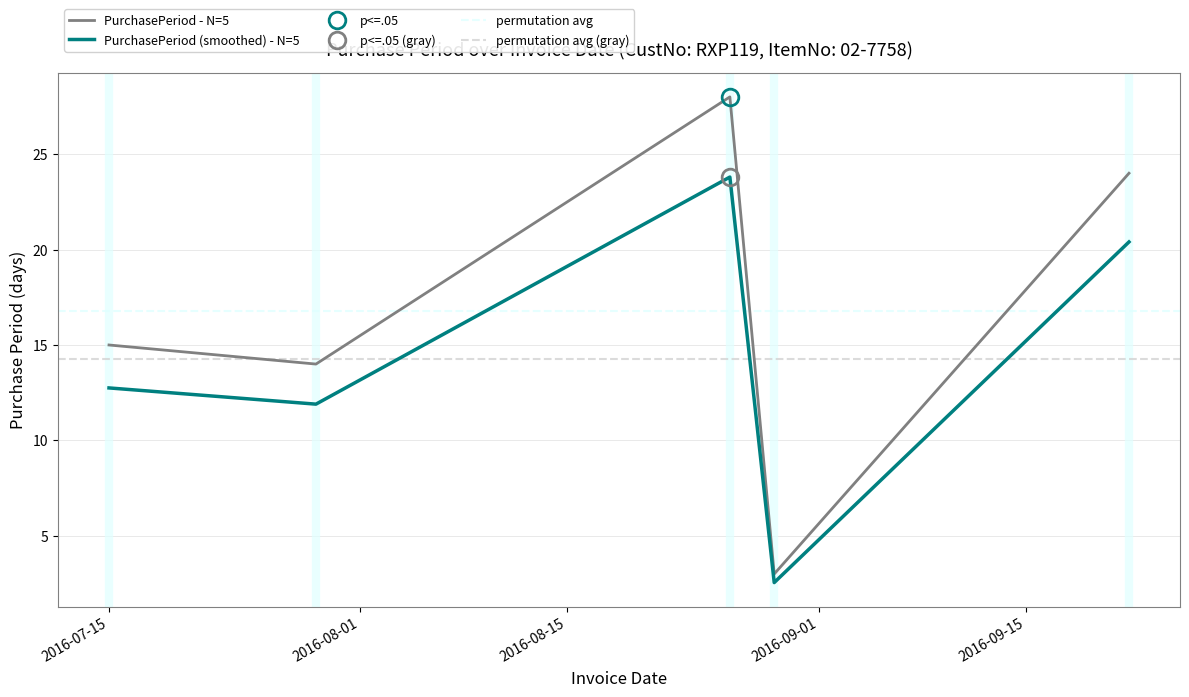

Reading left to right, transcribe all the data shown in this chart.

2016-07-15=15	2016-07-29=14	2016-08-26=28	2016-08-29=3	2016-09-22=24